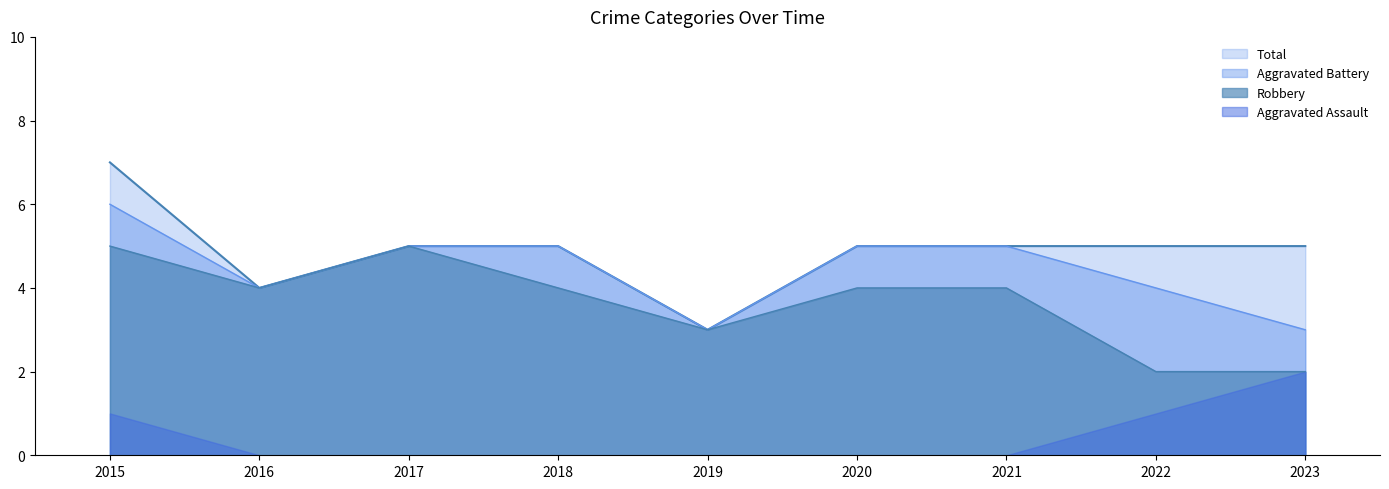

What is the highest value of the Robbery series?

5